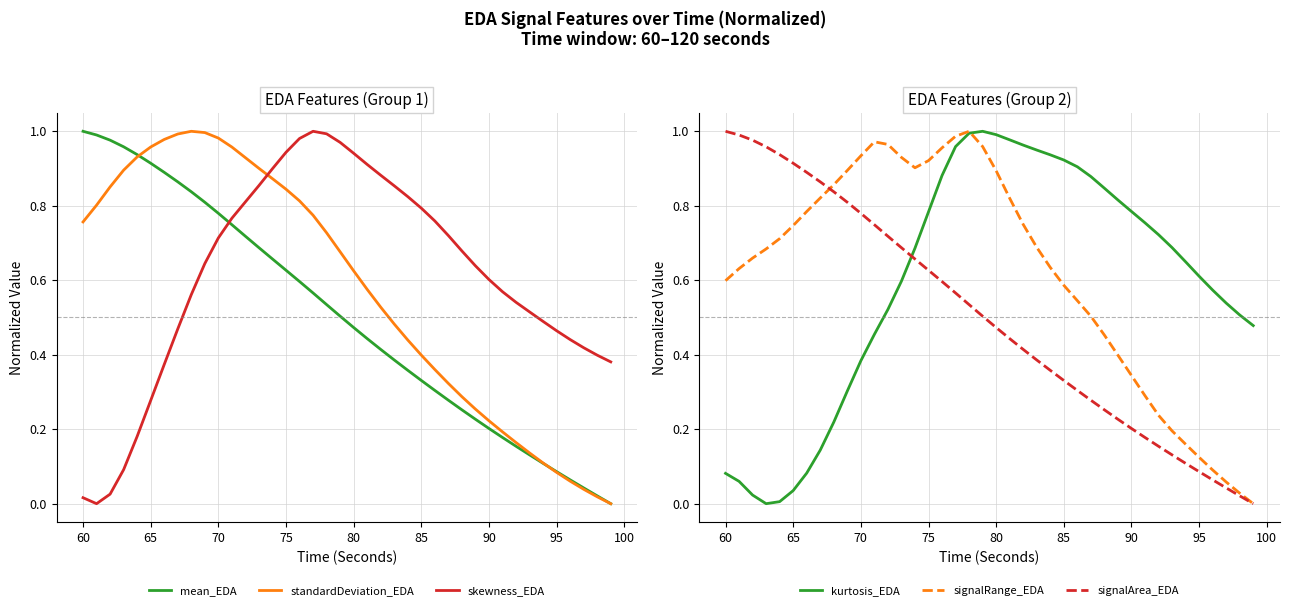

Which series ends up on top after the final intersection of mean_EDA and skewness_EDA?

skewness_EDA